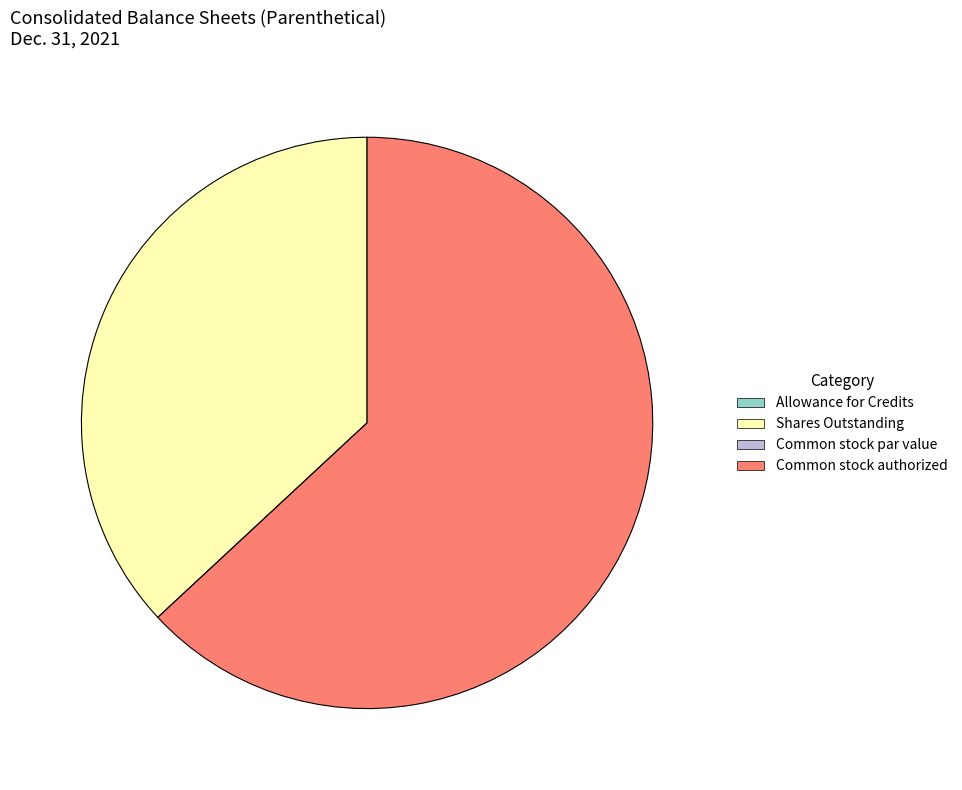

The Shares Outstanding slice represents 37% of the pie. True or false?

True